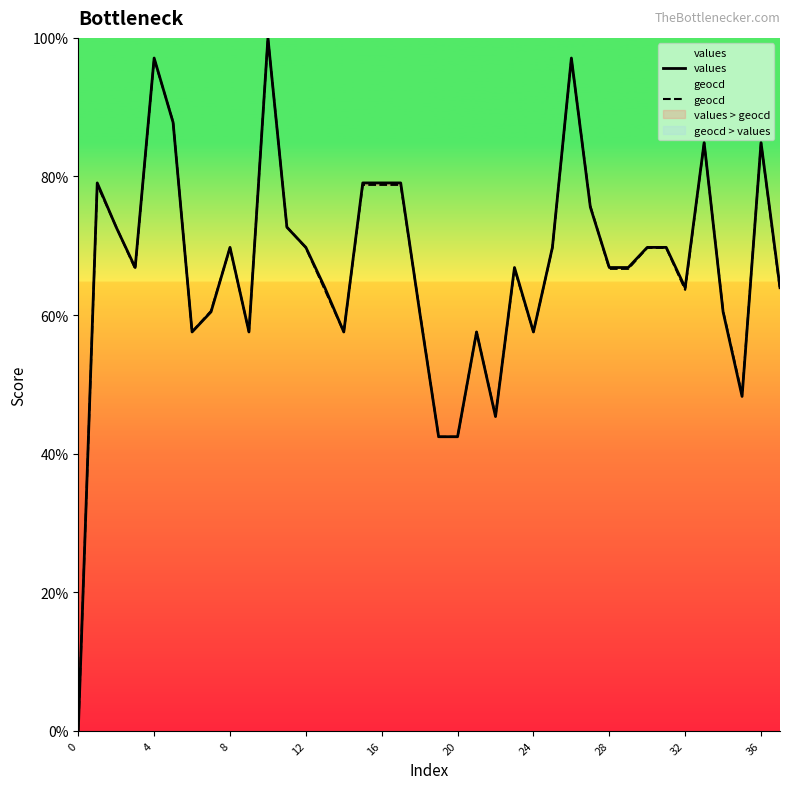

What is the value of the geocd point at the 38th from the left?

63.6